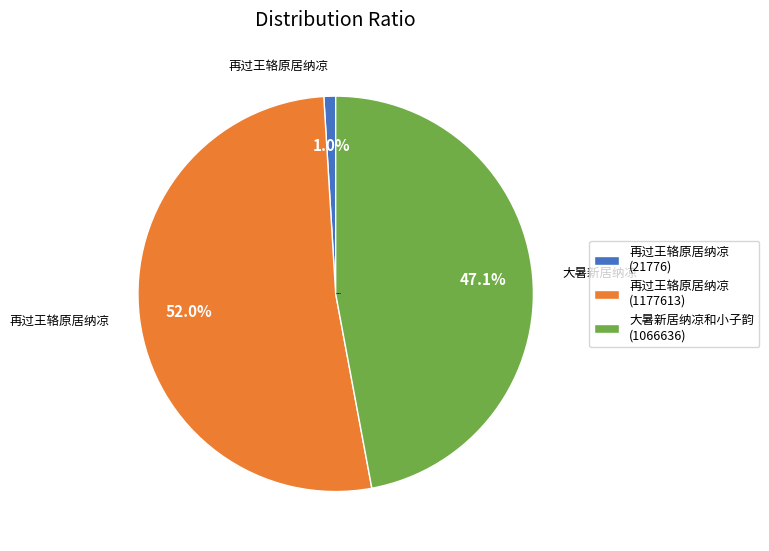

Rank the categories by value from highest to lowest.

再过王辂原居纳凉 (1177613), 大暑新居纳凉和小子韵 (1066636), 再过王辂原居纳凉 (21776)